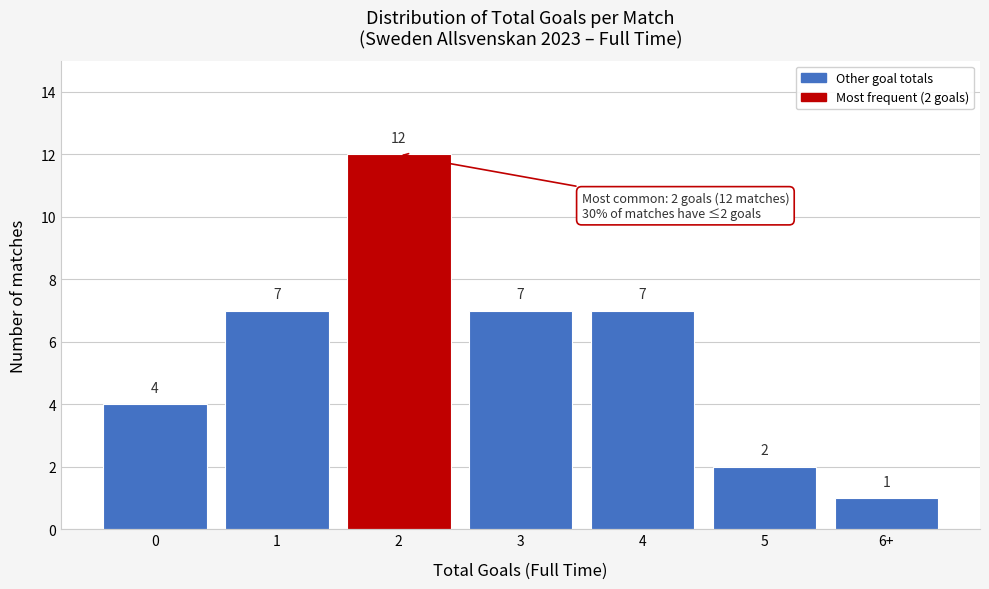

Reading left to right, extract all data points from this chart.

4	7	12	7	7	2	1